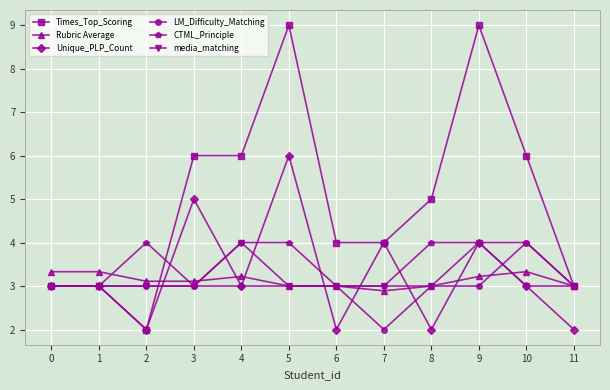

Reading left to right, extract all data points from this chart.

Times_Top_Scoring: 3.0	3.0	2.0	6.0	6.0	9.0	4.0	4.0	5.0	9.0	6.0	3.0
Rubric Average: 3.3	3.3	3.1	3.1	3.2	3.0	3.0	2.9	3.0	3.2	3.3	3.0
Unique_PLP_Count: 3.0	3.0	2.0	5.0	3.0	6.0	2.0	4.0	2.0	4.0	3.0	2.0
LM_Difficulty_Matching: 3.0	3.0	3.0	3.0	3.0	3.0	3.0	2.0	3.0	3.0	4.0	3.0
CTML_Principle: 3.0	3.0	4.0	3.0	4.0	4.0	3.0	3.0	4.0	4.0	4.0	3.0
media_matching: 3.0	3.0	3.0	3.0	4.0	3.0	3.0	3.0	3.0	4.0	3.0	3.0